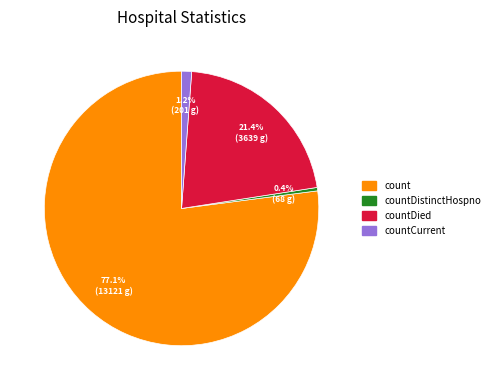

What is the total percentage of countDistinctHospno and countDied?

21.8%